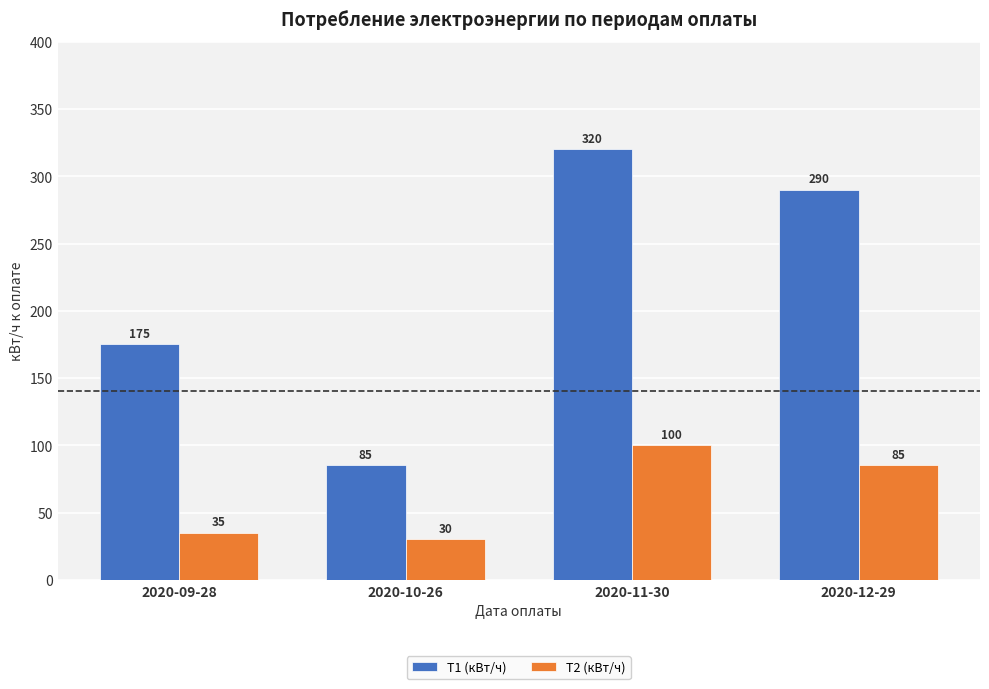

Reading right to left, extract all data points from this chart.

Т1 (кВт/ч): 2020-12-29=290	2020-11-30=320	2020-10-26=85	2020-09-28=175
Т2 (кВт/ч): 2020-12-29=85	2020-11-30=100	2020-10-26=30	2020-09-28=35